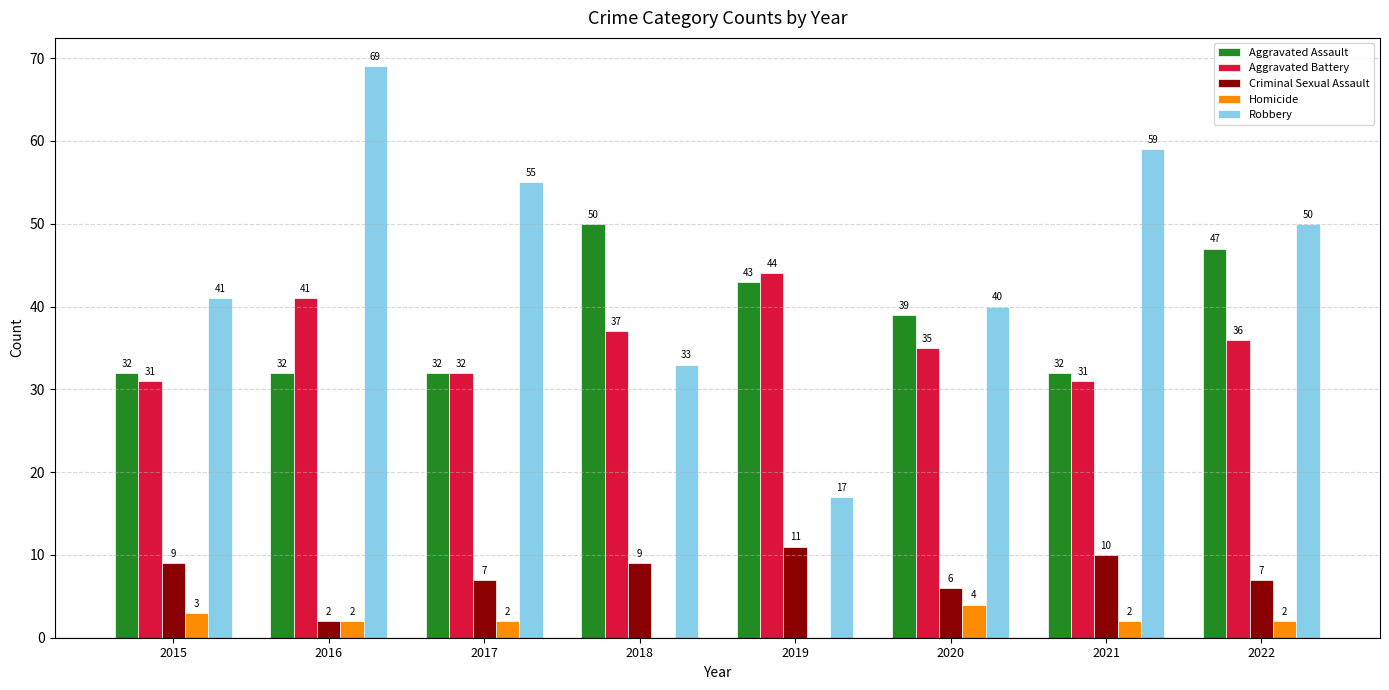

At which label does Aggravated Assault first exceed 39?

2018